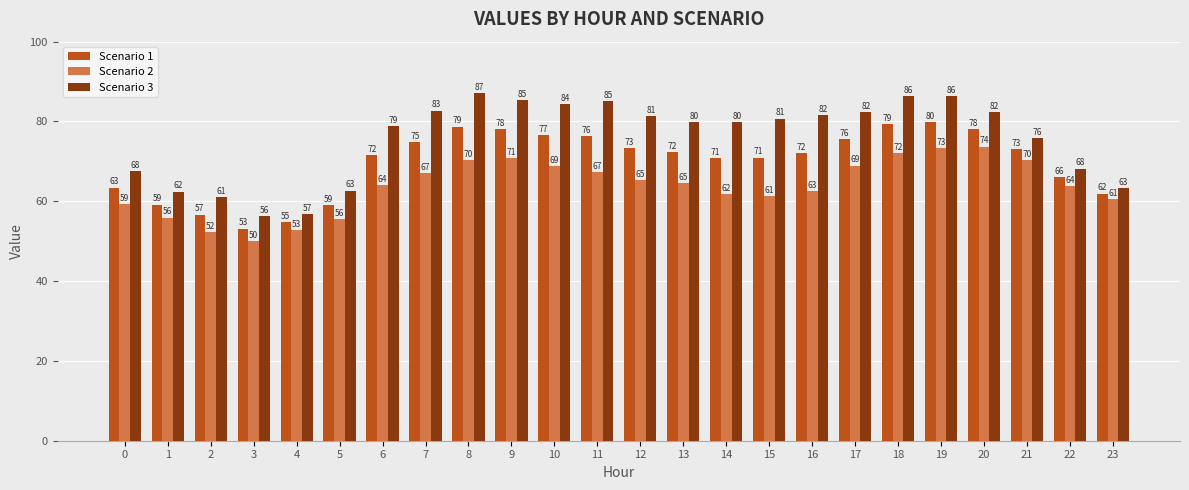

What is the sum of all Scenario 1 values?

1675.5